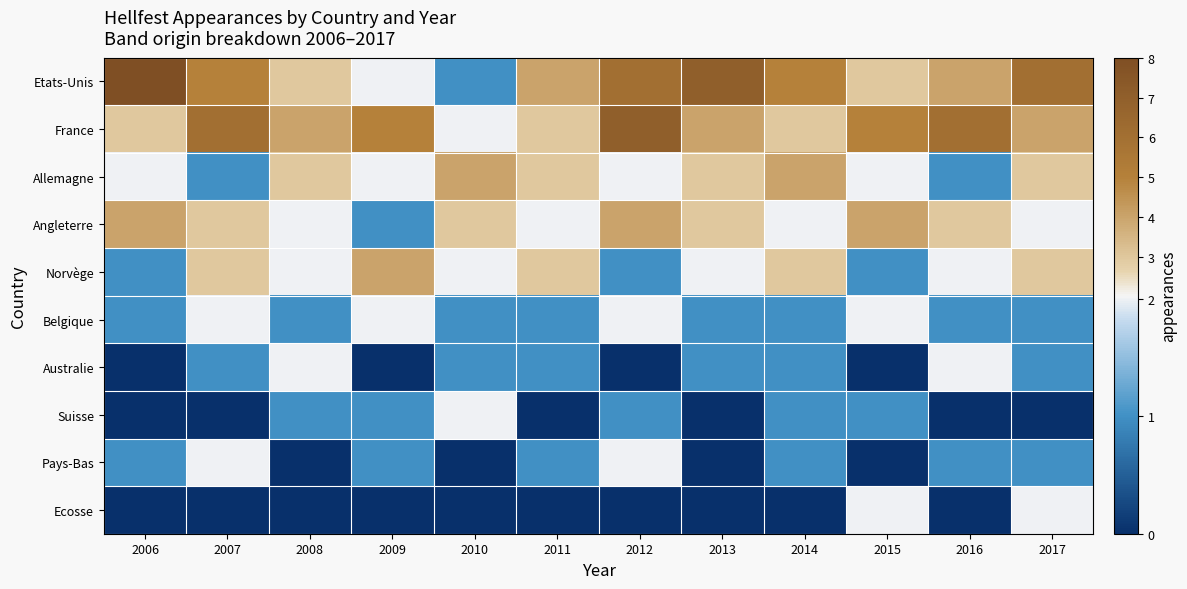

Reading left to right, what are all the values shown in this chart?

Etats-Unis: 2006=8	2007=5	2008=3	2009=2	2010=1	2011=4	2012=6	2013=7	2014=5	2015=3	2016=4	2017=6
France: 2006=3	2007=6	2008=4	2009=5	2010=2	2011=3	2012=7	2013=4	2014=3	2015=5	2016=6	2017=4
Allemagne: 2006=2	2007=1	2008=3	2009=2	2010=4	2011=3	2012=2	2013=3	2014=4	2015=2	2016=1	2017=3
Angleterre: 2006=4	2007=3	2008=2	2009=1	2010=3	2011=2	2012=4	2013=3	2014=2	2015=4	2016=3	2017=2
Norvège: 2006=1	2007=3	2008=2	2009=4	2010=2	2011=3	2012=1	2013=2	2014=3	2015=1	2016=2	2017=3
Belgique: 2006=1	2007=2	2008=1	2009=2	2010=1	2011=1	2012=2	2013=1	2014=1	2015=2	2016=1	2017=1
Australie: 2006=0	2007=1	2008=2	2009=0	2010=1	2011=1	2012=0	2013=1	2014=1	2015=0	2016=2	2017=1
Suisse: 2006=0	2007=0	2008=1	2009=1	2010=2	2011=0	2012=1	2013=0	2014=1	2015=1	2016=0	2017=0
Pays-Bas: 2006=1	2007=2	2008=0	2009=1	2010=0	2011=1	2012=2	2013=0	2014=1	2015=0	2016=1	2017=1
Ecosse: 2006=0	2007=0	2008=0	2009=0	2010=0	2011=0	2012=0	2013=0	2014=0	2015=2	2016=0	2017=2